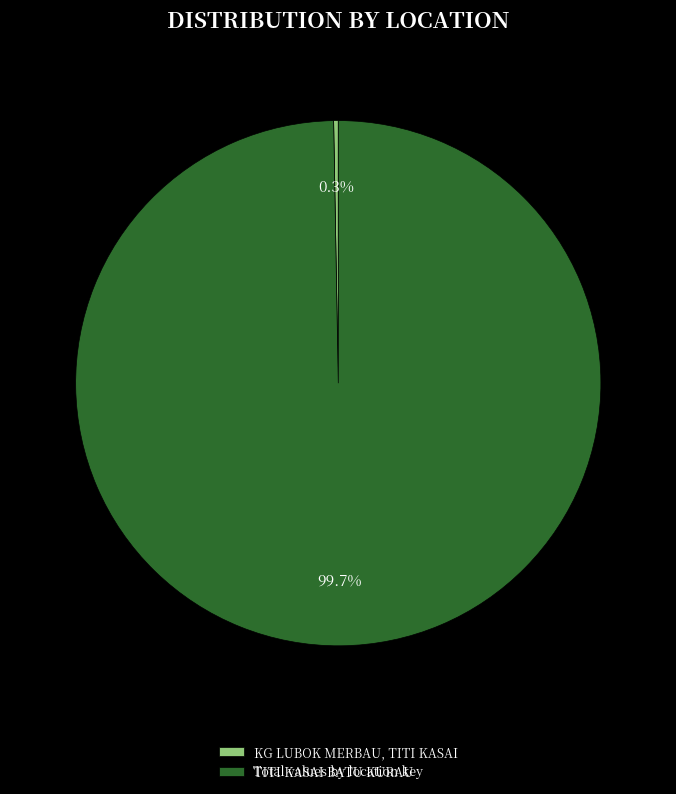

Which category accounts for the majority?

TITI KASAI BATU KURAU